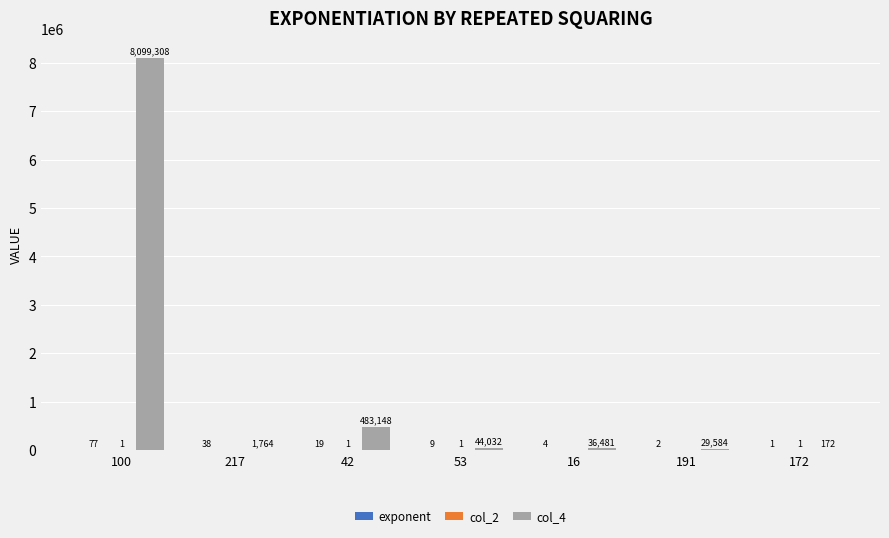

What is the sum of the col_4 values at 42 and 172?

483320